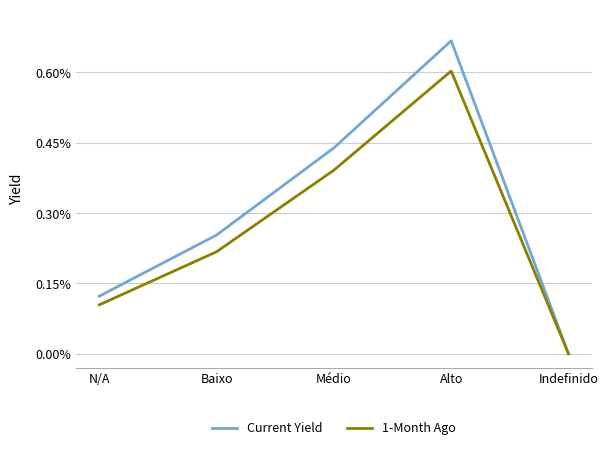

Rank the series at Médio from highest to lowest value.

Current Yield, 1-Month Ago